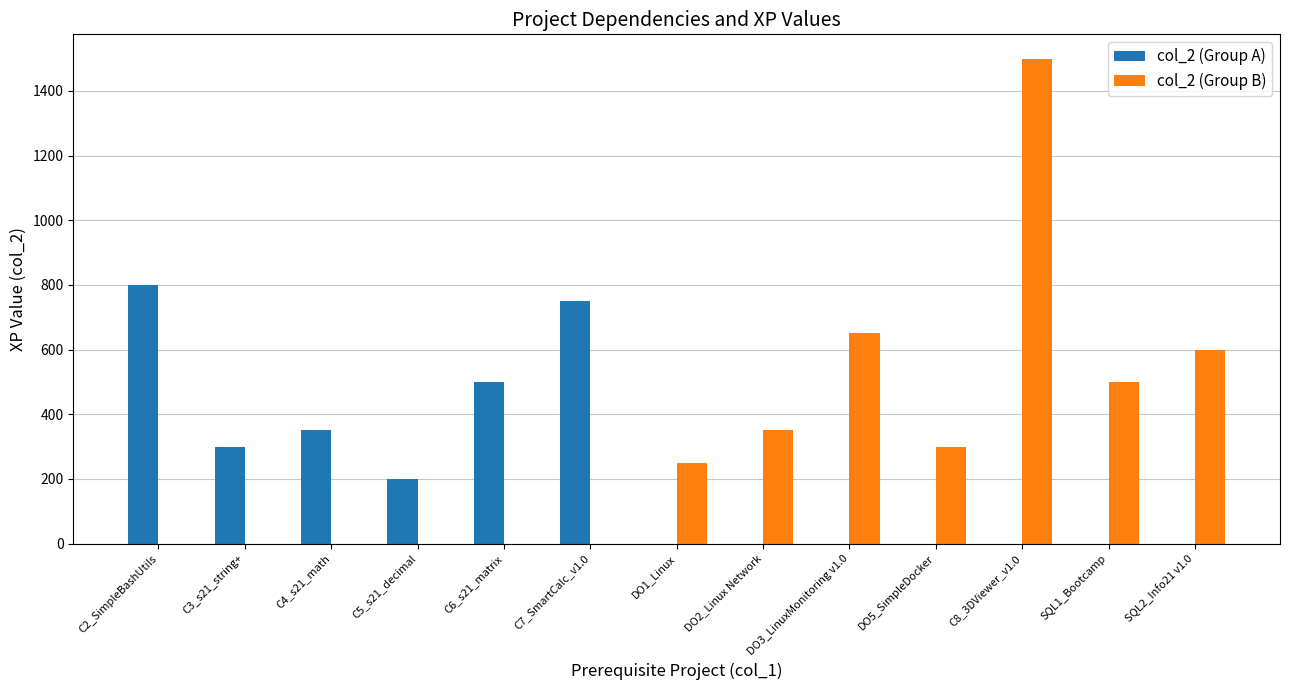

Which series has the largest total across all categories?

col_2 (Group B)